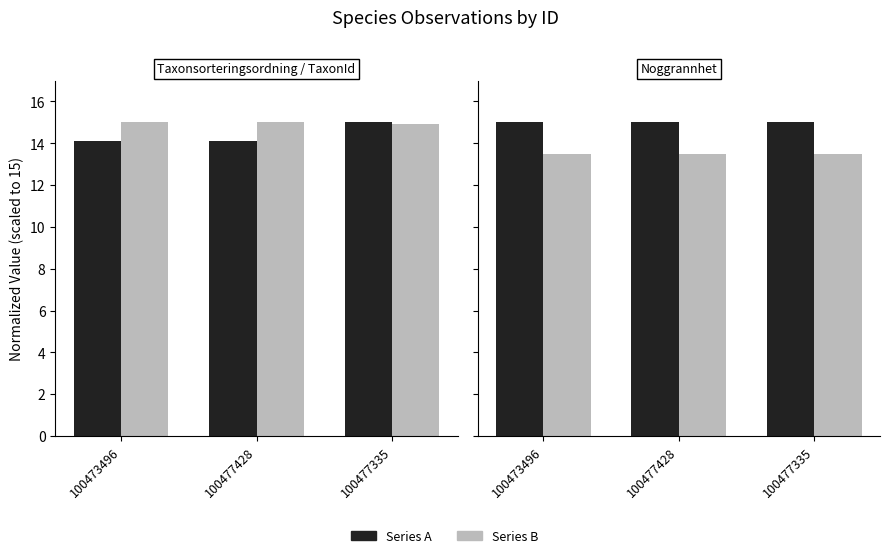

What position from the left is 100473496?

1